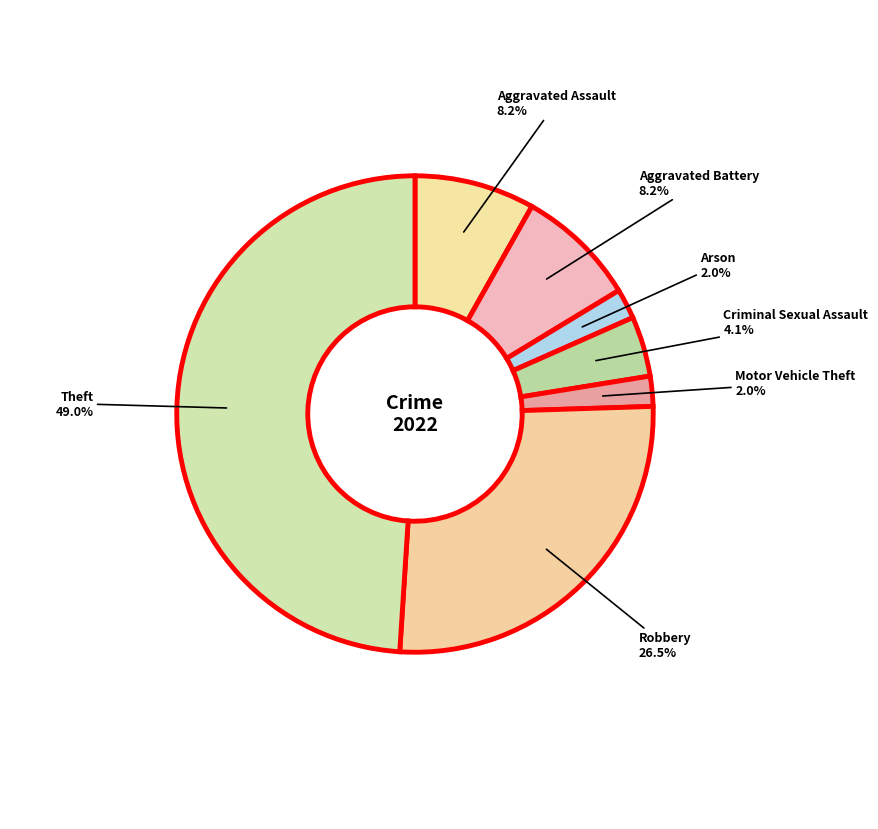

How many slices are in this pie chart?

7